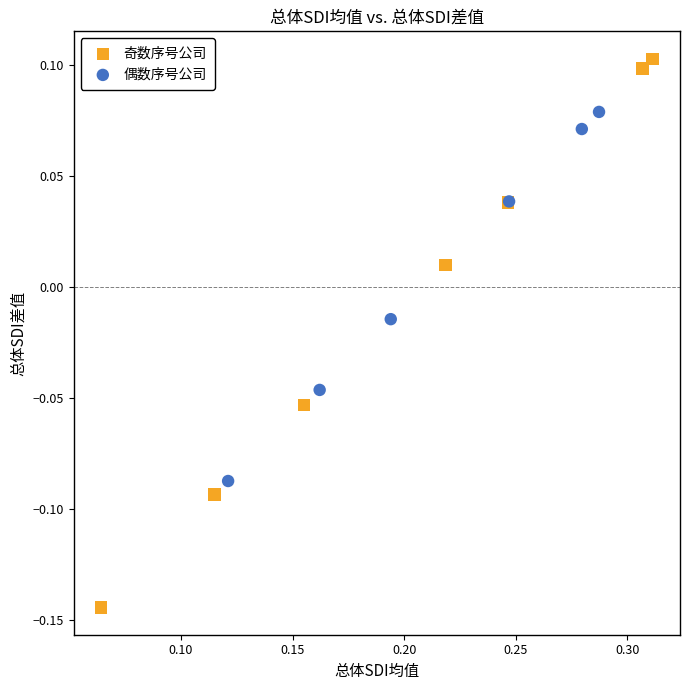

Which series has the widest spread of Y values?

奇数序号公司